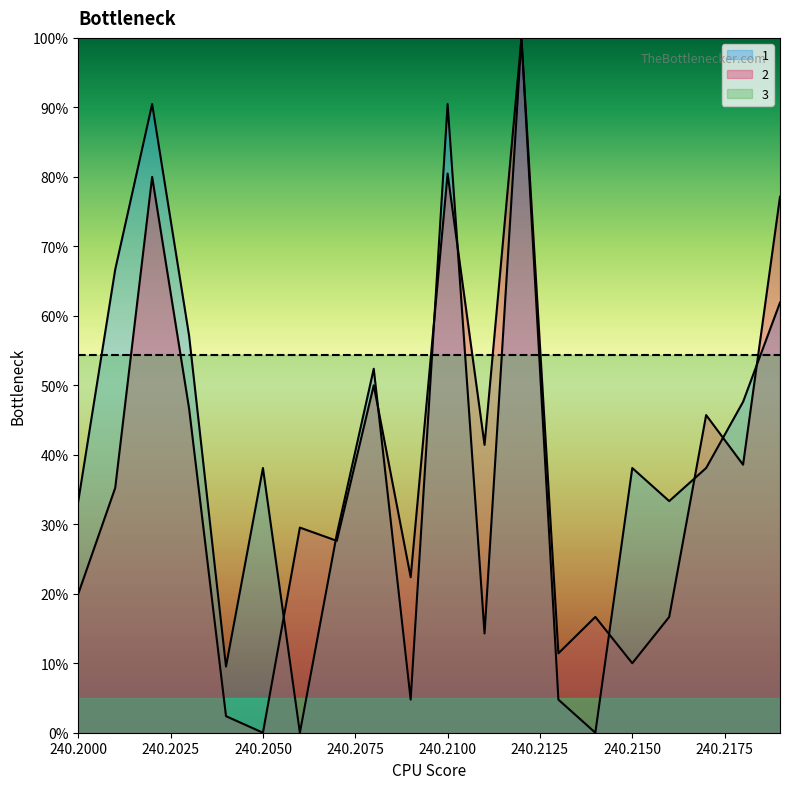

True or false: 2 and 1 cross at least once.

True